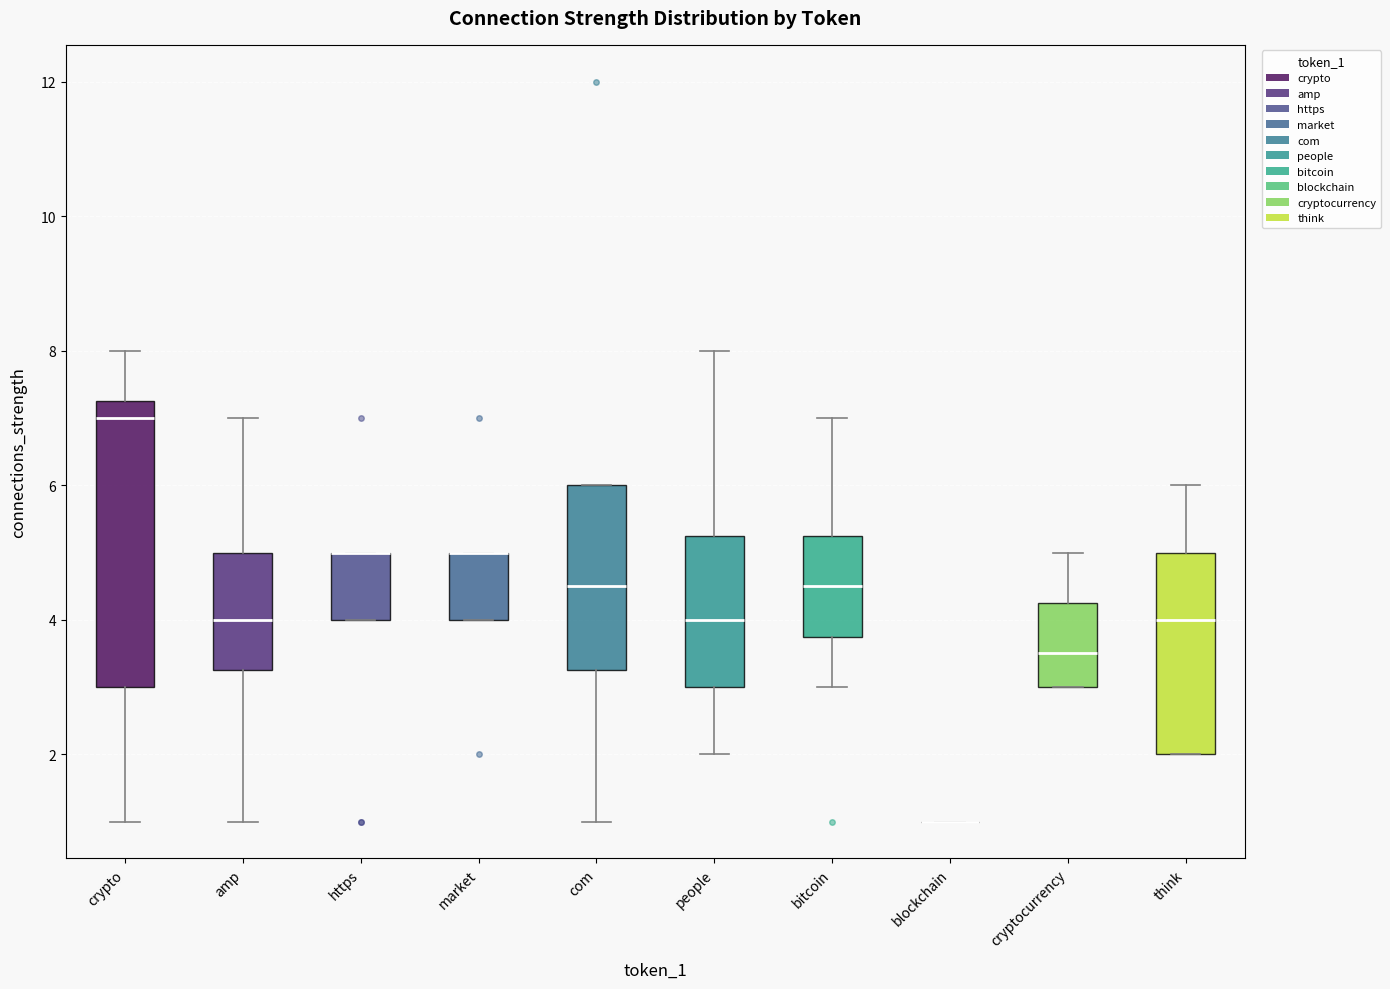

Where does the median line of the box for com sit on the y-axis? The values are not printed on the chart, so give them approximately, as read against the axis.

4.6